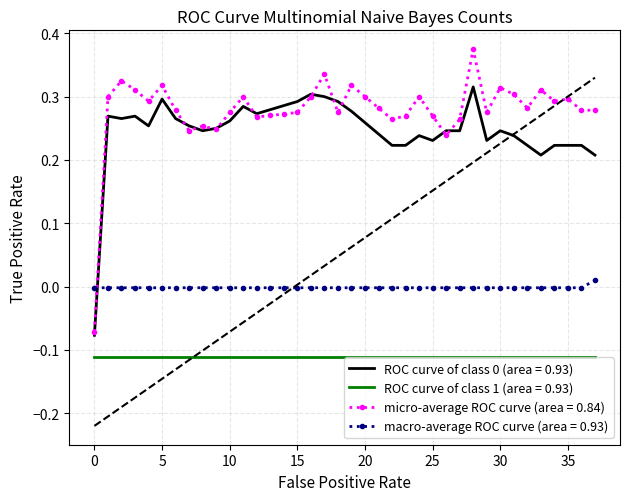

True or false: ROC curve of class 1 (area = 0.93) and macro-average ROC curve (area = 0.93) intersect in this chart.

False